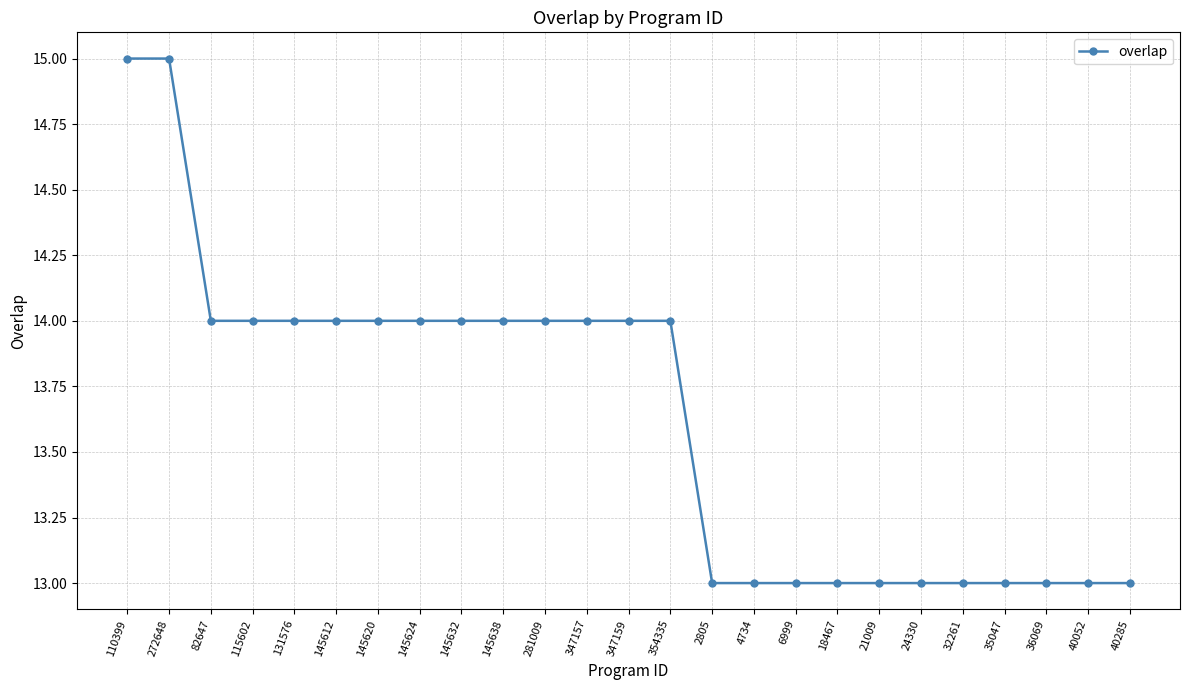

What is the maximum value shown in the chart?

15